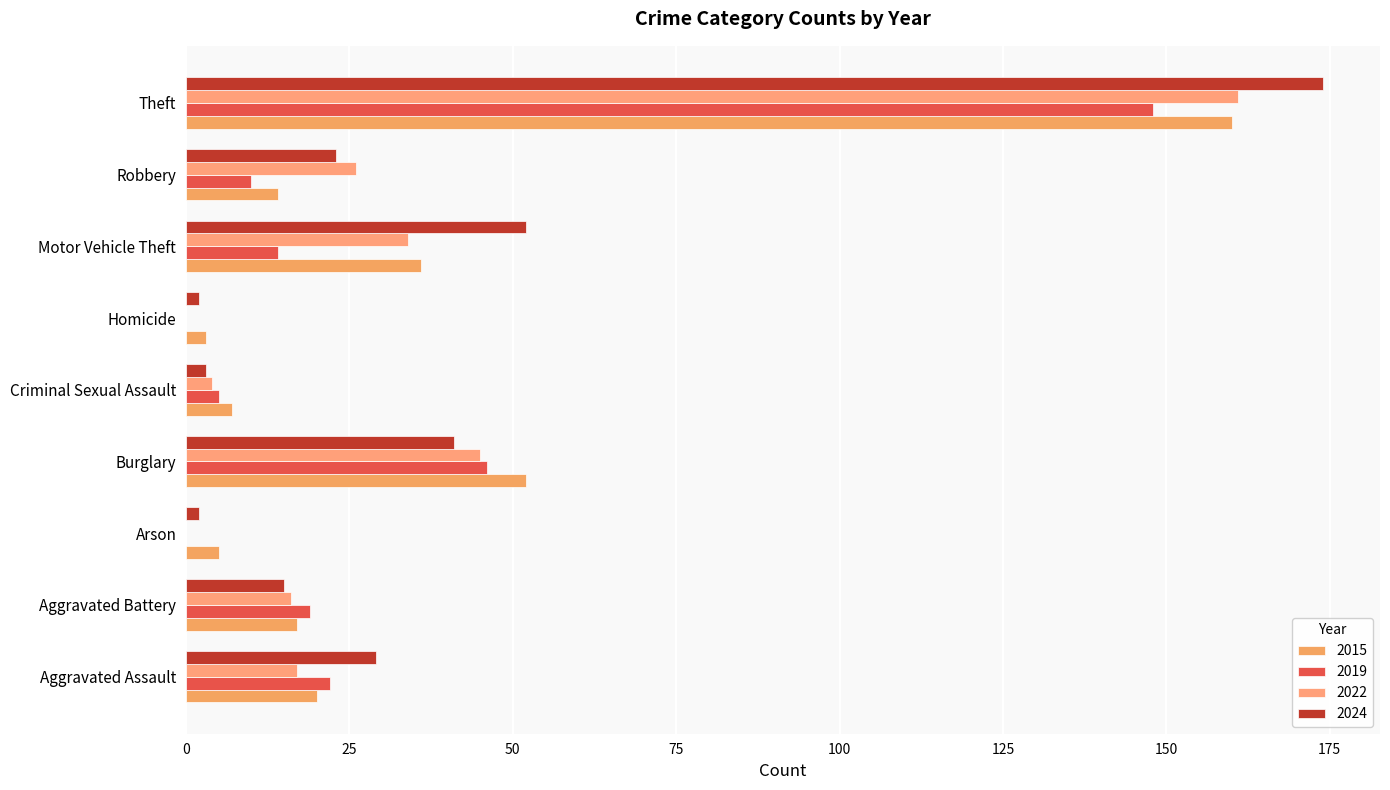

How many distinct data groups are displayed?

4